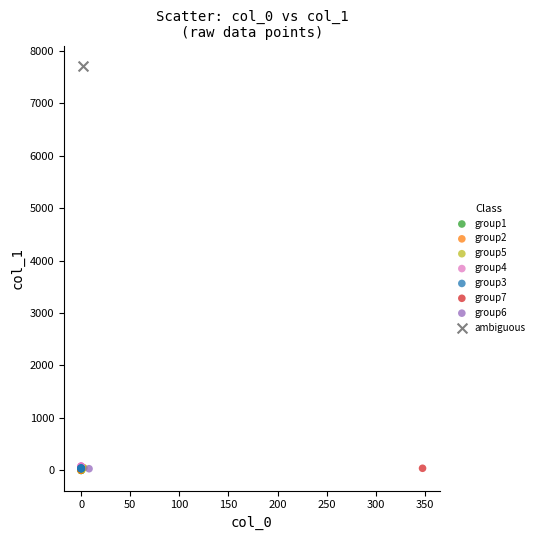

What are all the series names shown in the legend?

group1, group2, group5, group4, group3, group7, group6, ambiguous